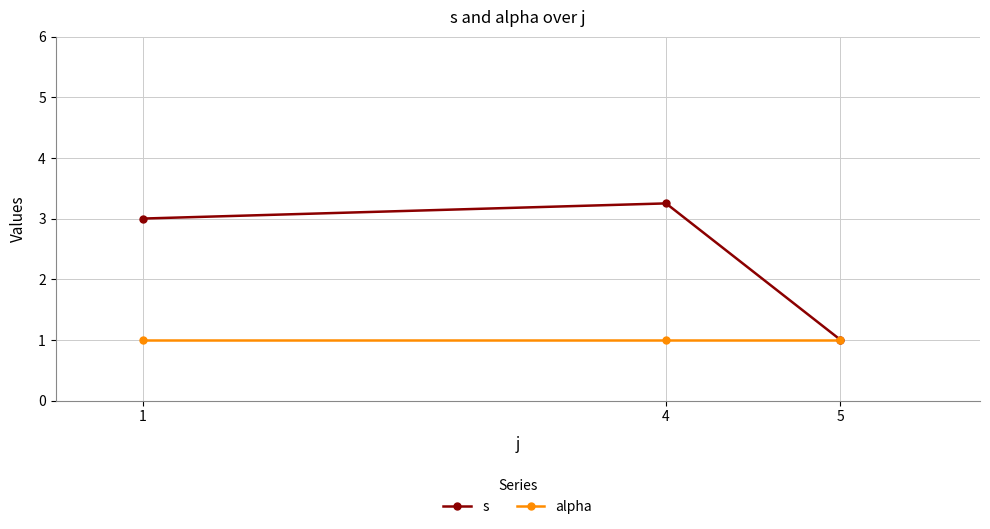

At 1, list the series in order from smallest to largest.

alpha, s